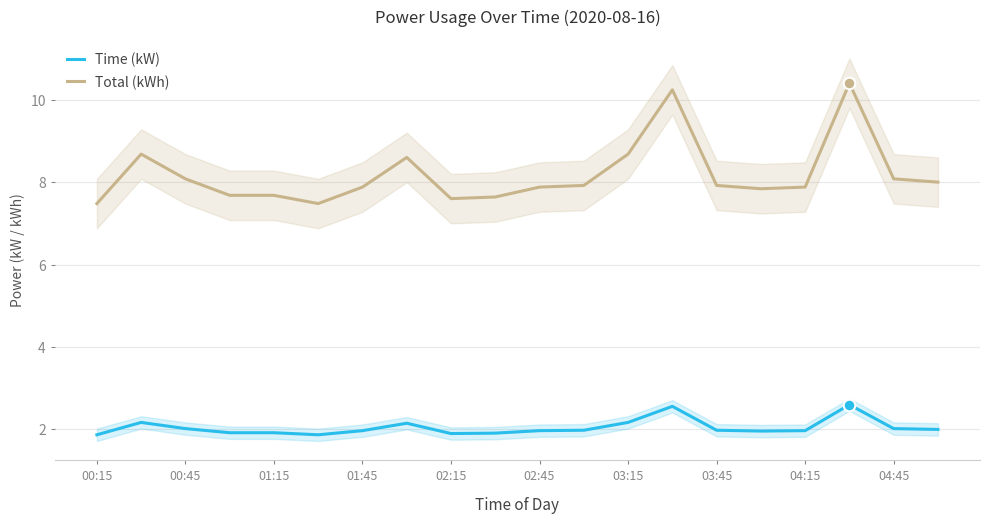

At how many categories does at least one series exceed 10?

2